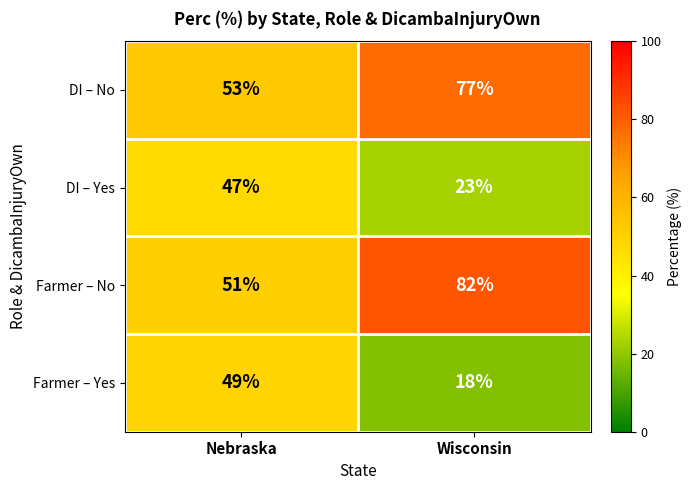

Reading left to right, transcribe all the data shown in this chart.

DI – No: 53	77
DI – Yes: 47	23
Farmer – No: 51	82
Farmer – Yes: 49	18